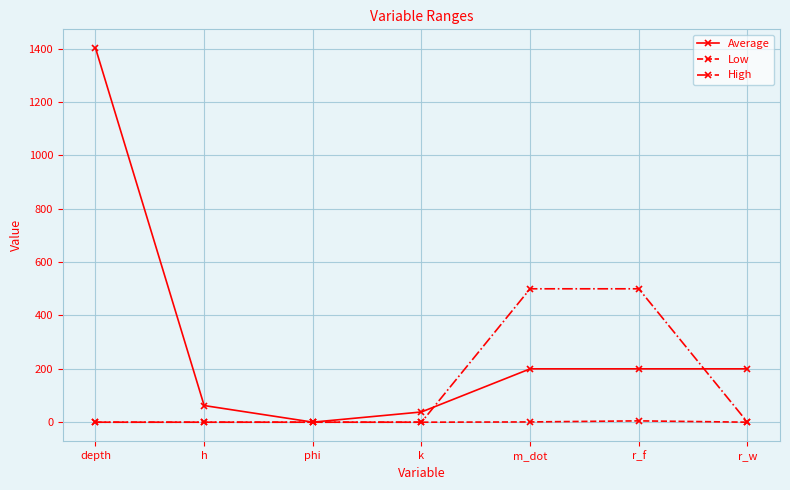

True or false: High has a value of 230.8 at phi.

False